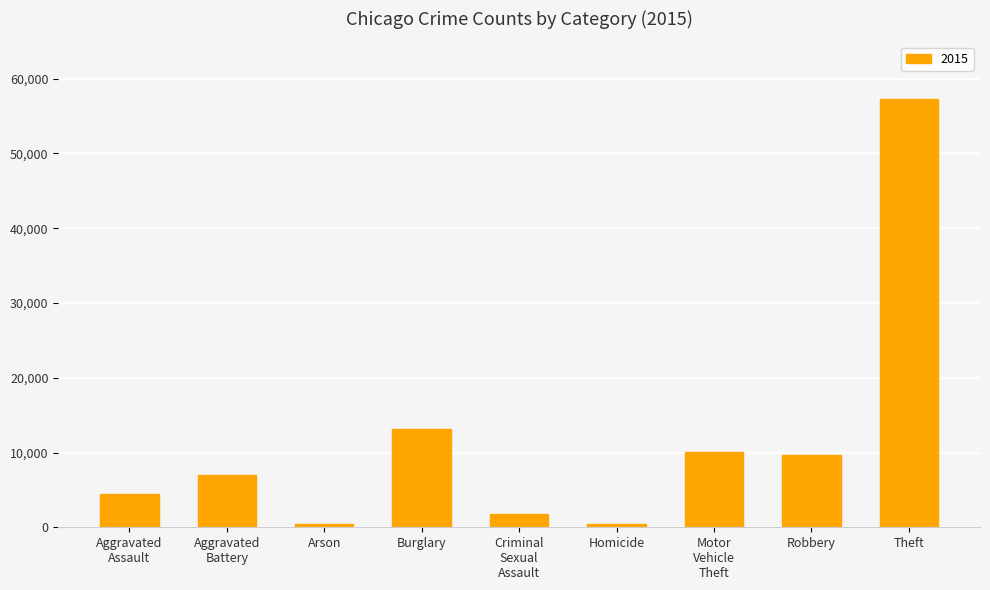

What is the label of the 4th bar from the left?

Burglary